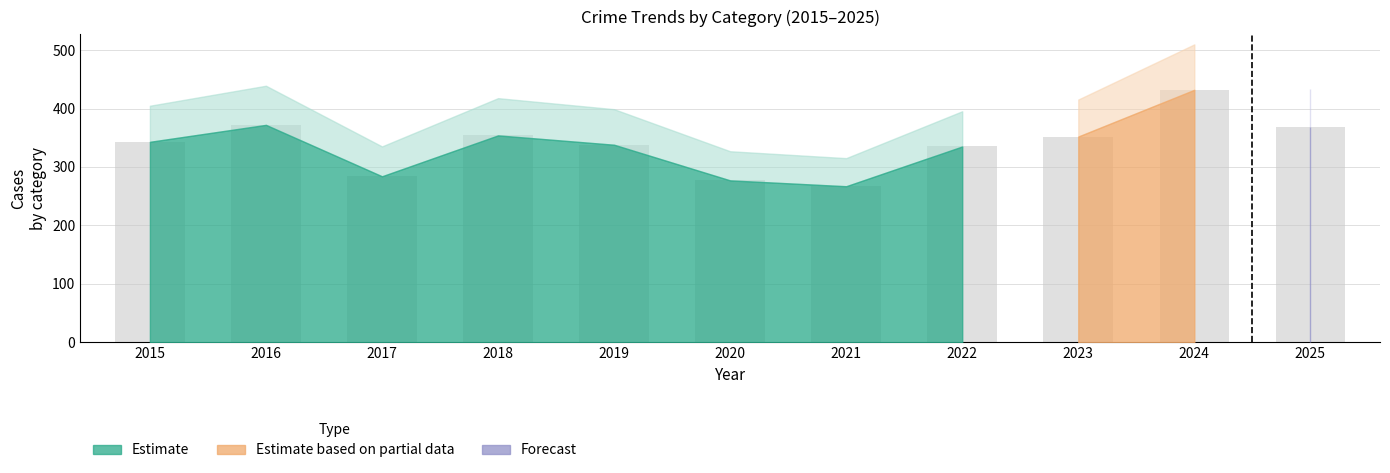

What is the change in value from 2019 to 2025?

+30